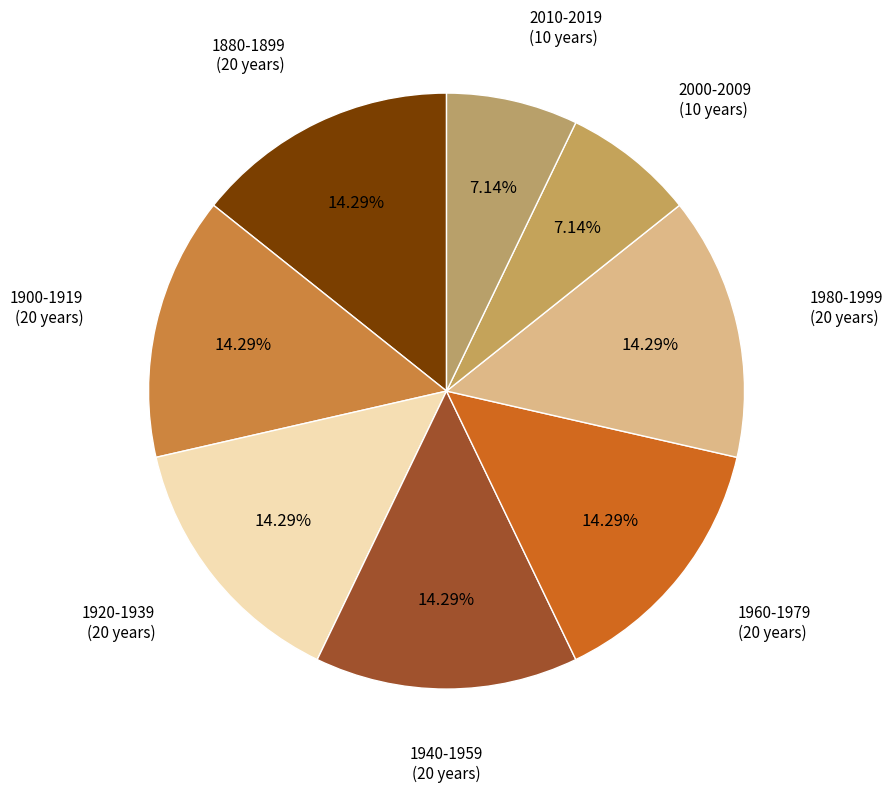

To the nearest percent, what percentage of the pie is 1980-1999?

14%